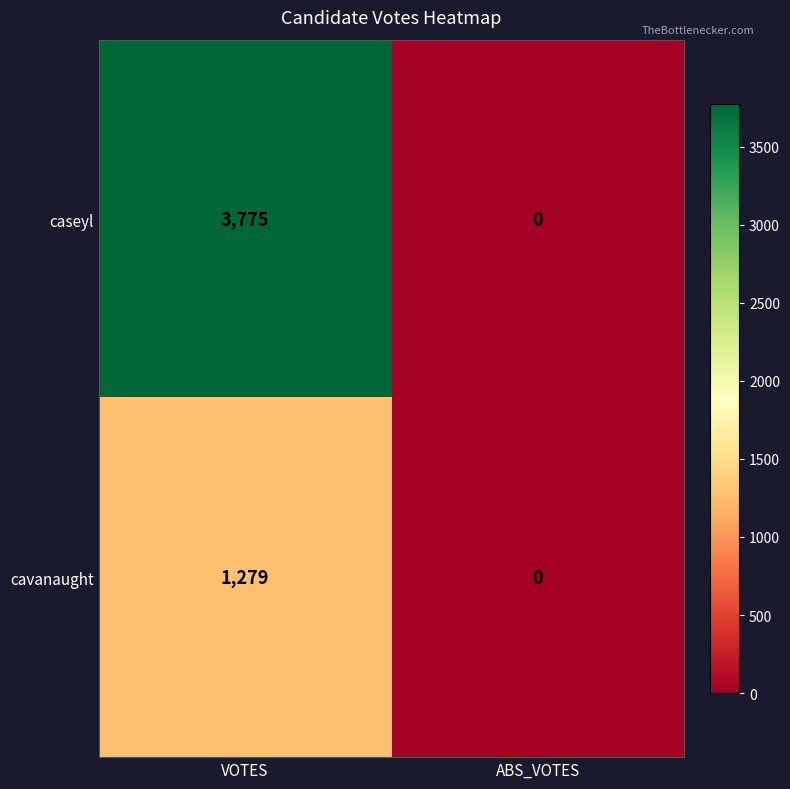

How many series are shown in this chart?

2